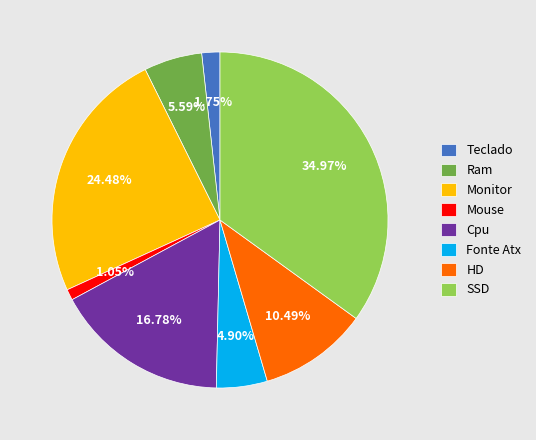

To the nearest percent, what percentage of the pie is HD?

10%